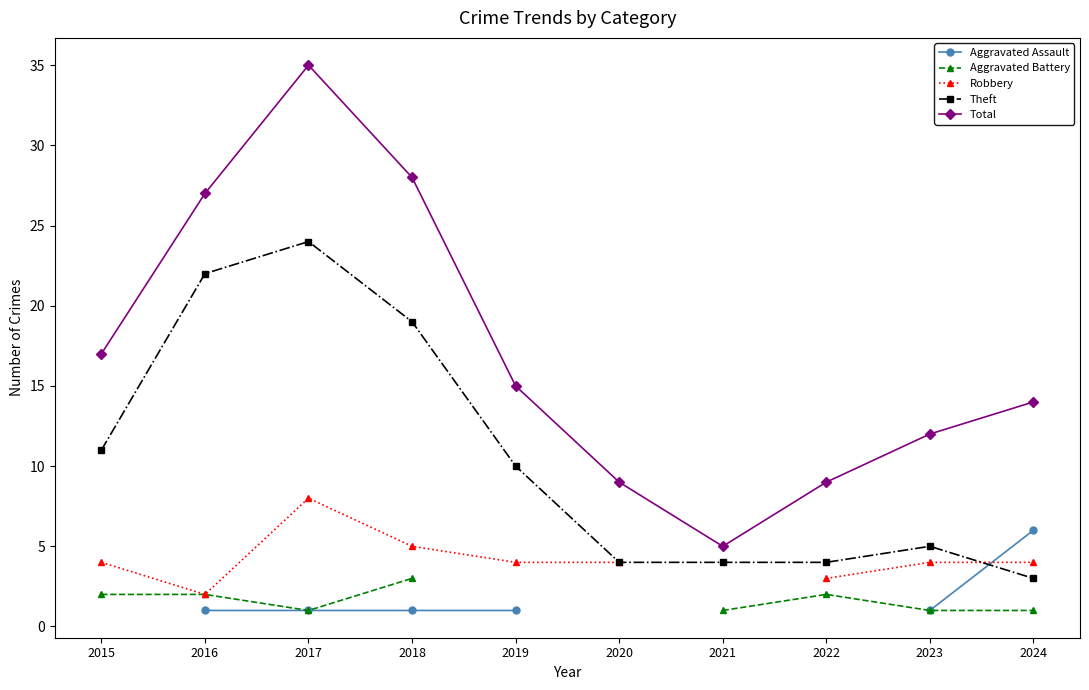

The Robbery series shows 2.1 at 2024. True or false?

False